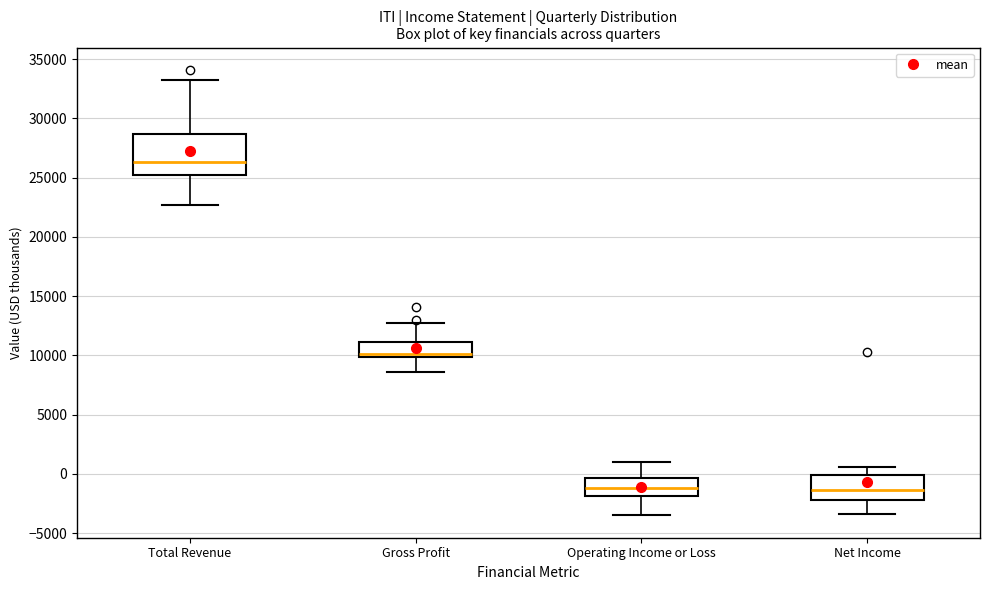

Reading left to right, read every box against the y-axis: the position of its median line, the range the box covers, and the ends of its whiskers. The values are not printed on the chart, so give them approximately, as read against the axis.

Total Revenue: median 26500, box 25000 to 28500, whiskers 22500 to 33000
Gross Profit: median 10000 (just above the box's lower edge), box 10000 to 11000, whiskers 8500 to 12500
Operating Income or Loss: median -1000, box -2000 to -500, whiskers -3500 to 1000
Net Income: median -1500, box -2000 to 0, whiskers -3500 to 500